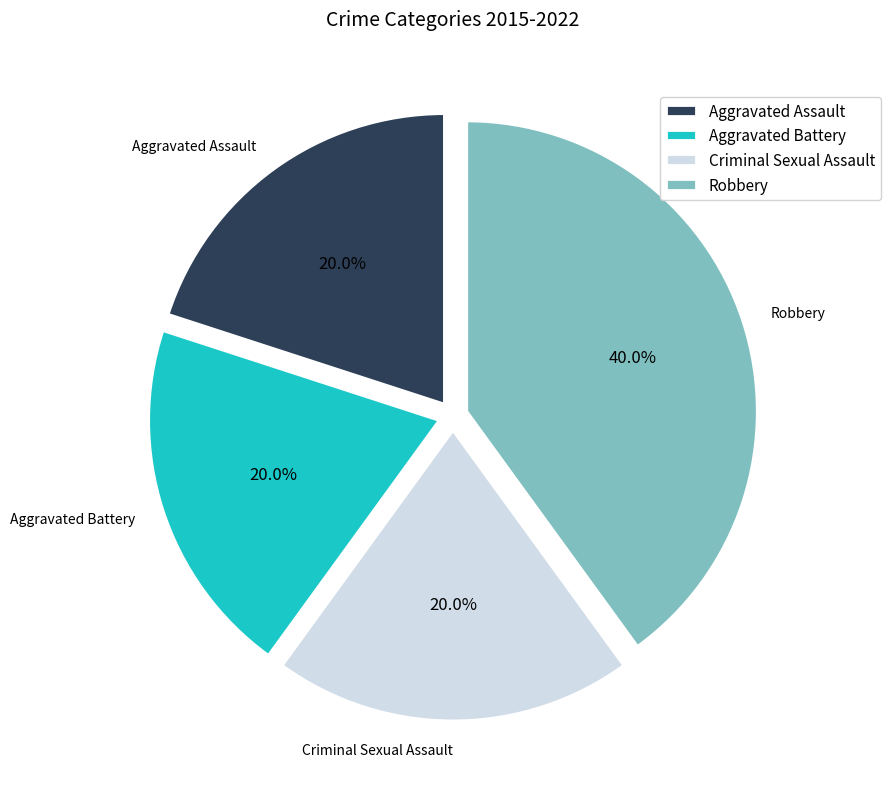

What is the ratio of the value at Criminal Sexual Assault to the value at Robbery?

0.5